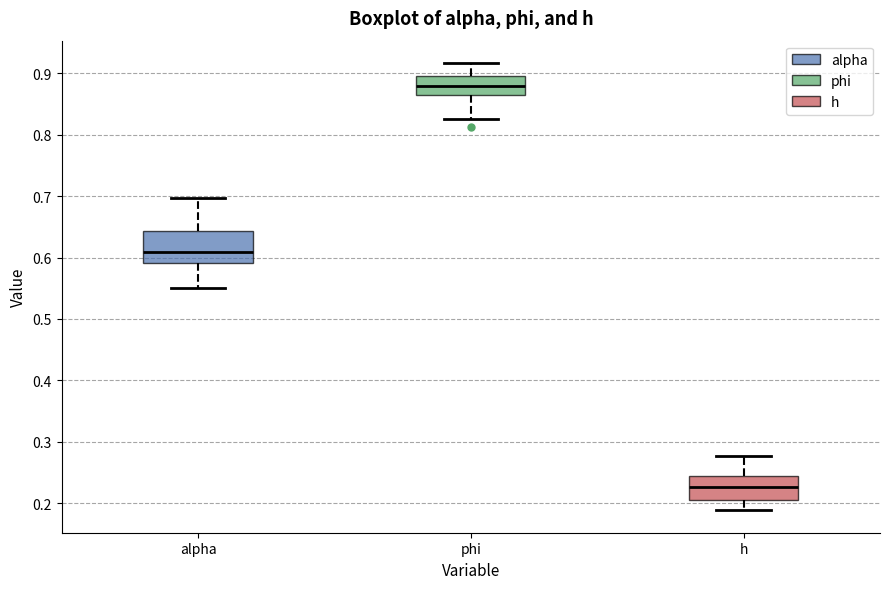

Comparing the boxes themselves (not the whiskers), which one is the tallest?

alpha